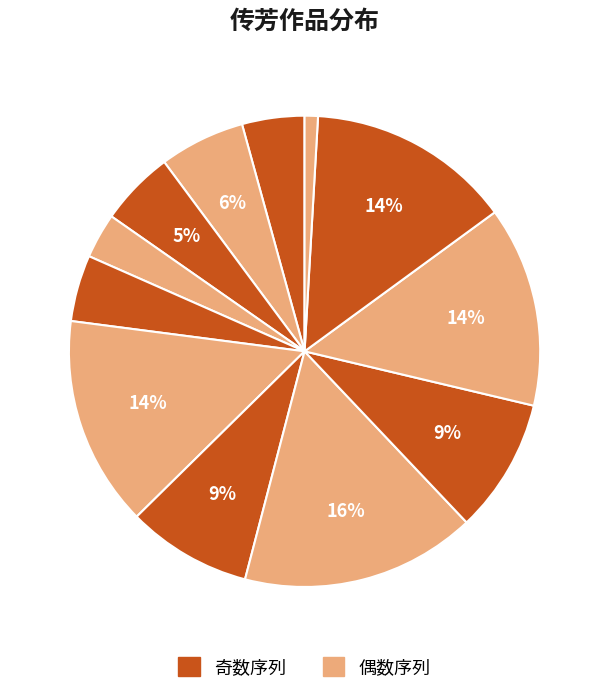

Count the number of slices in the pie.

12